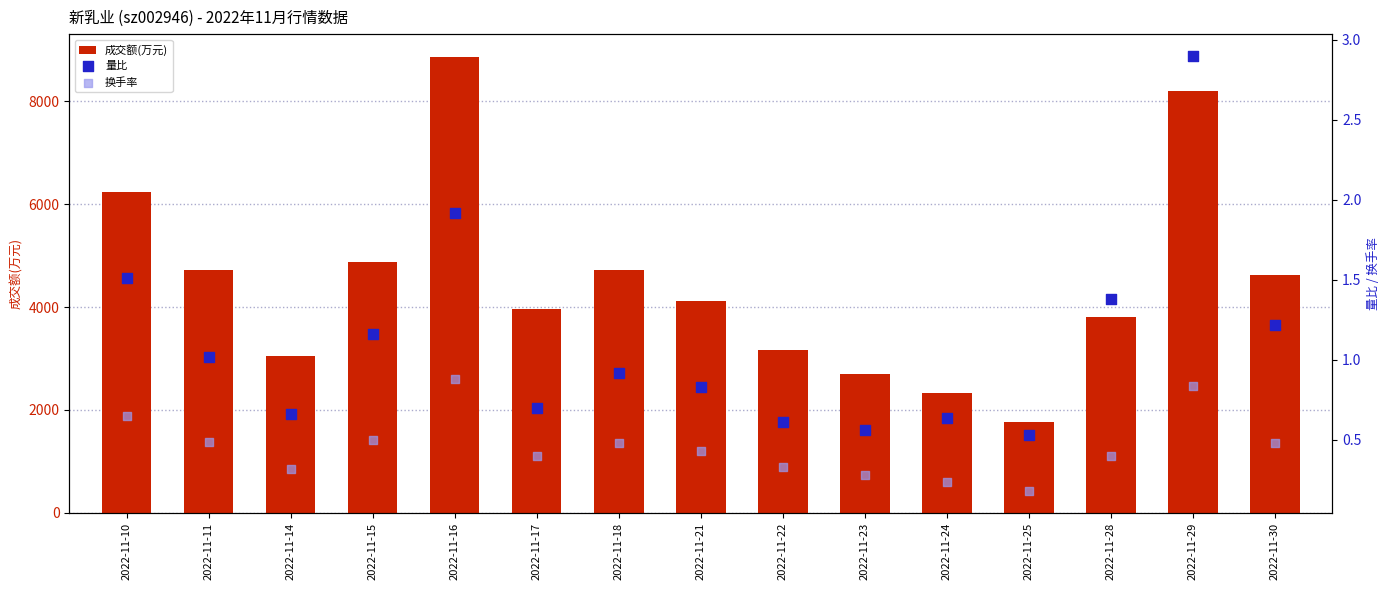

What is the total value across all series at 2022-11-22?

3171.9